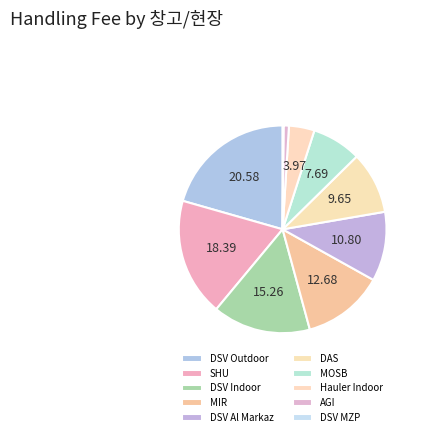

To the nearest percent, what is the average slice percentage?

10%